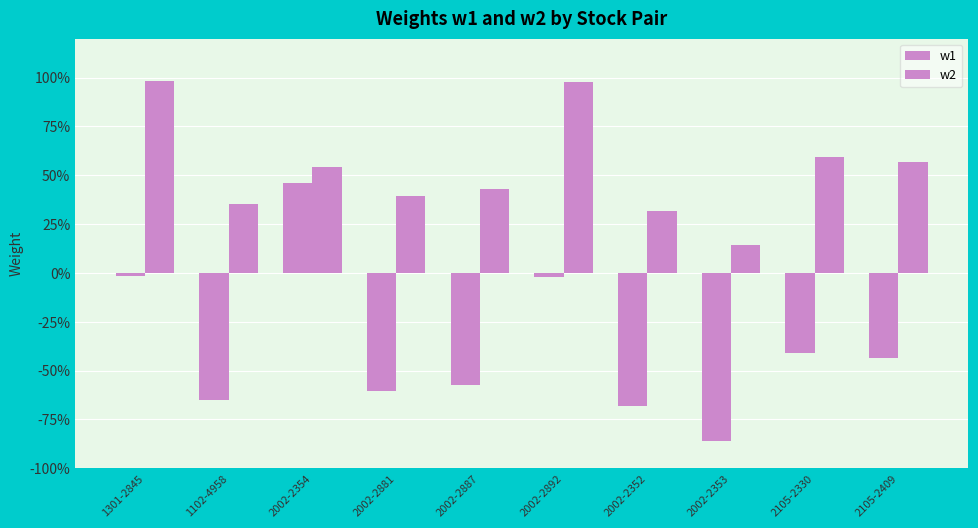

At which label does w1 reach its minimum?

2002-2353